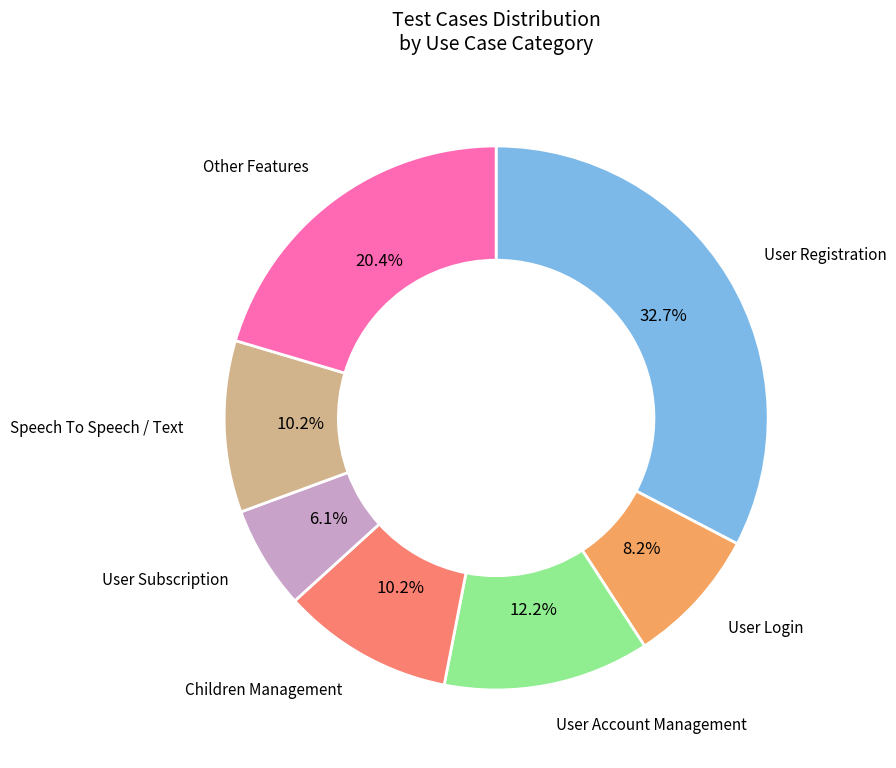

How many slices are in this pie chart?

7